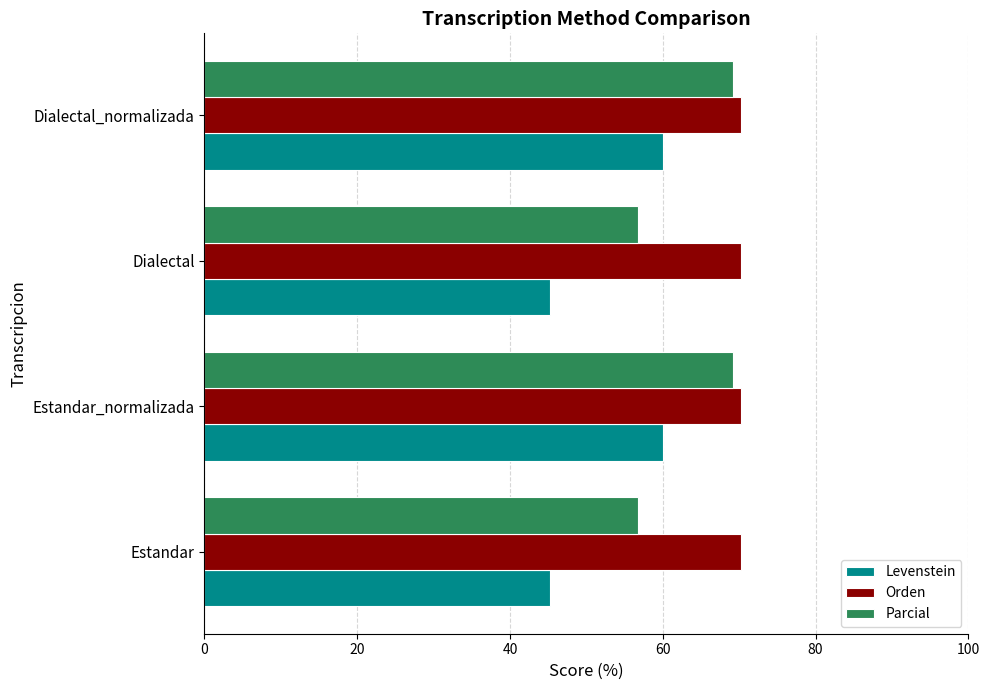

What is the average value of the Levenstein series?

52.6